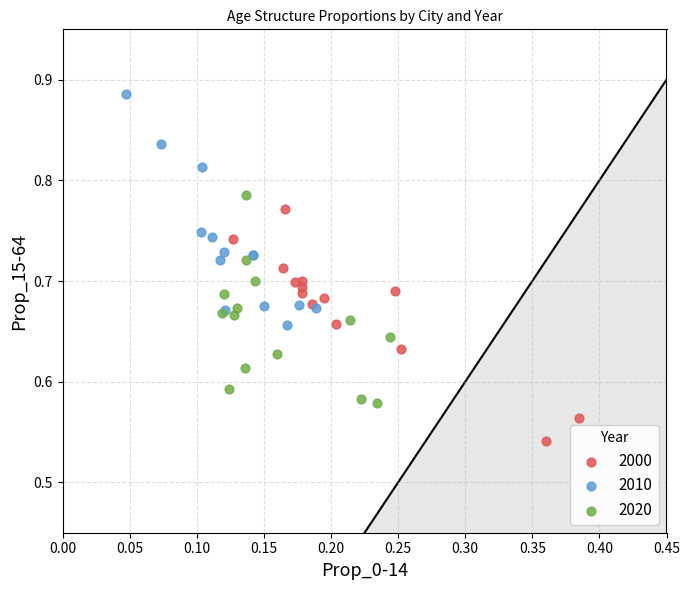

What are all the series names shown in the legend?

2000, 2010, 2020